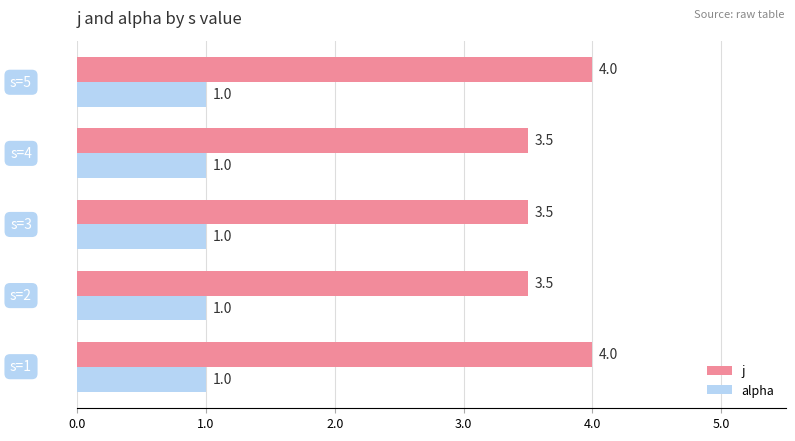

What is the minimum value for j?

3.5